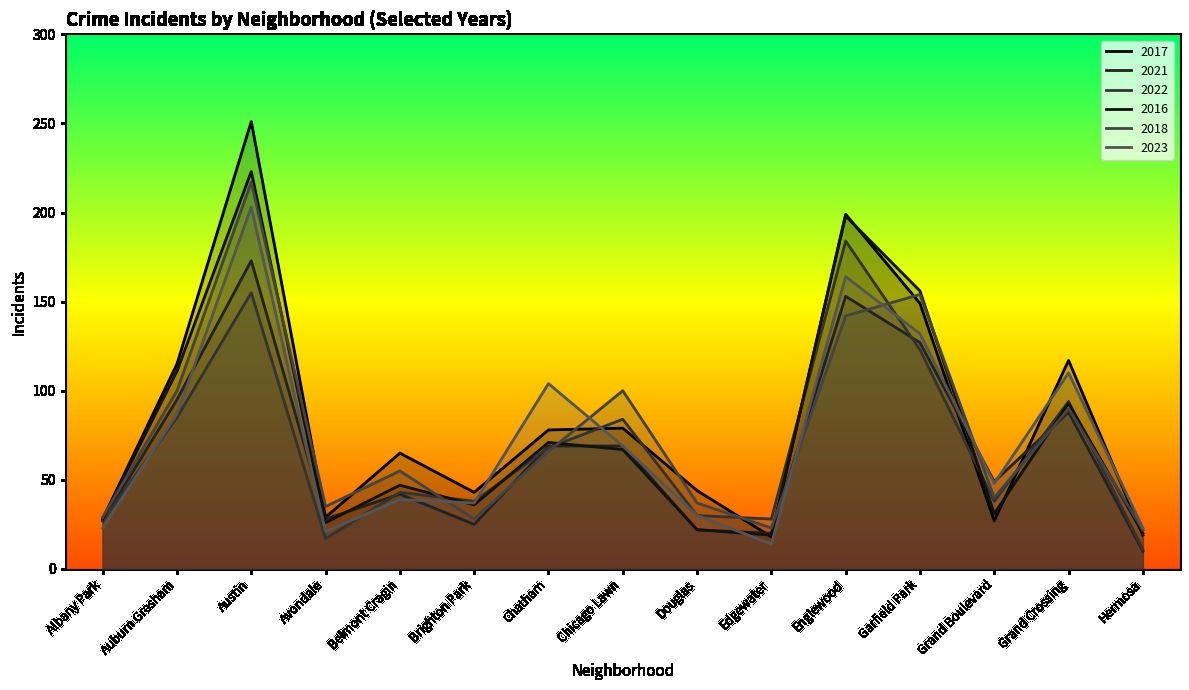

What is the total value across all series at Hermosa?

105